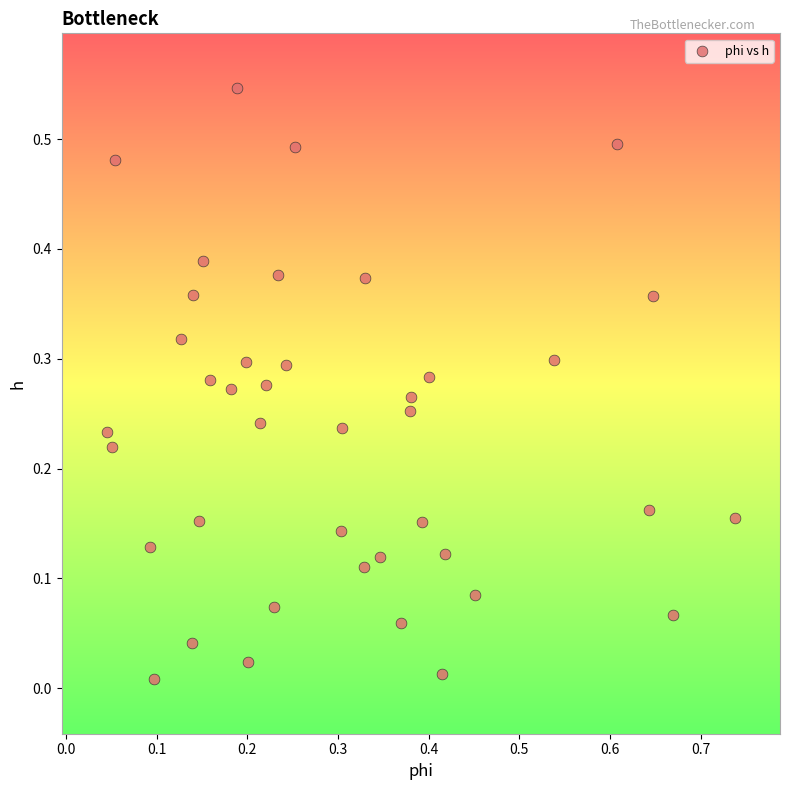

What is the range of X values (max minus min)?

0.7